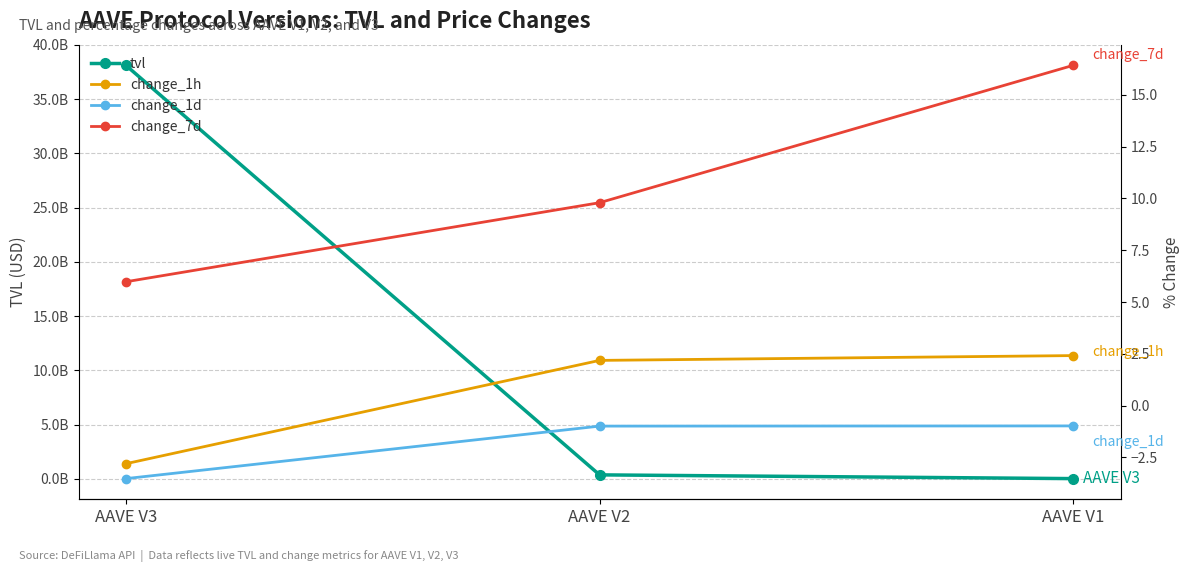

What is the difference between the maximum and second lowest values in the change_7d series?

6.6